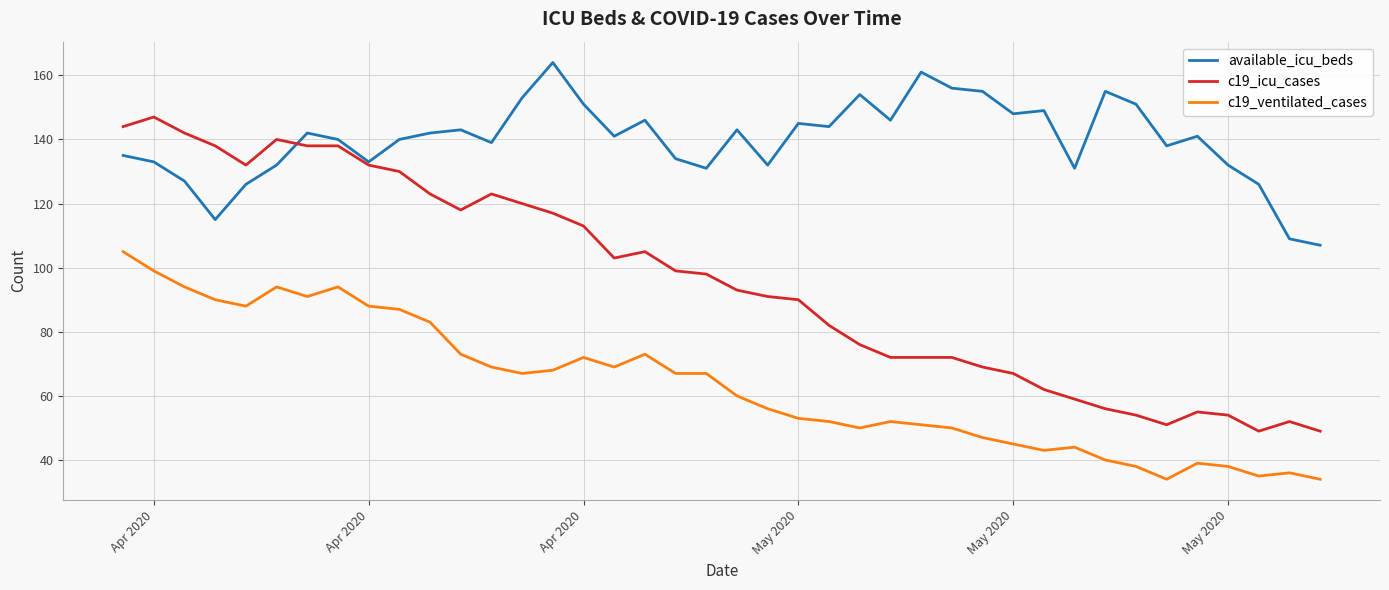

What is the lowest value of the c19_ventilated_cases series?

34